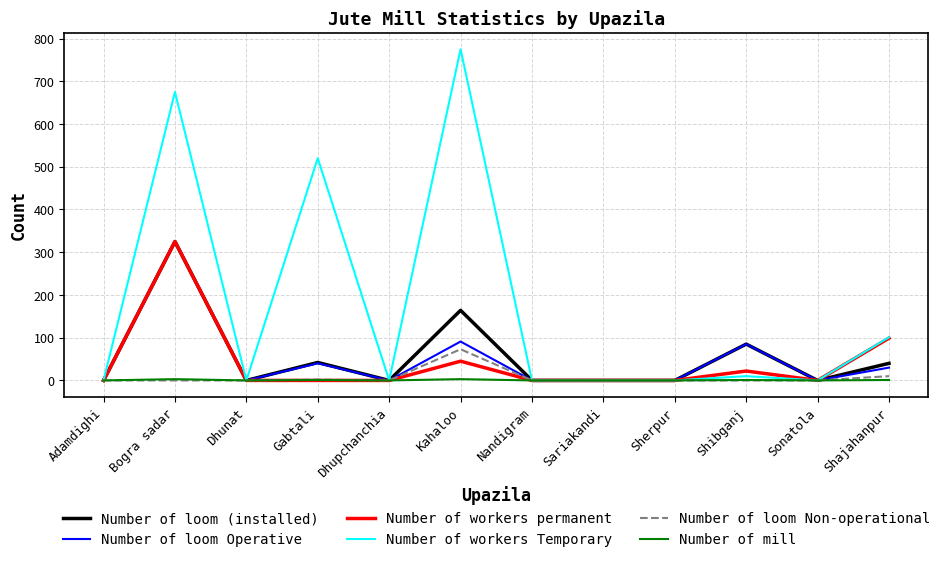

What is the maximum value shown in the chart?

775